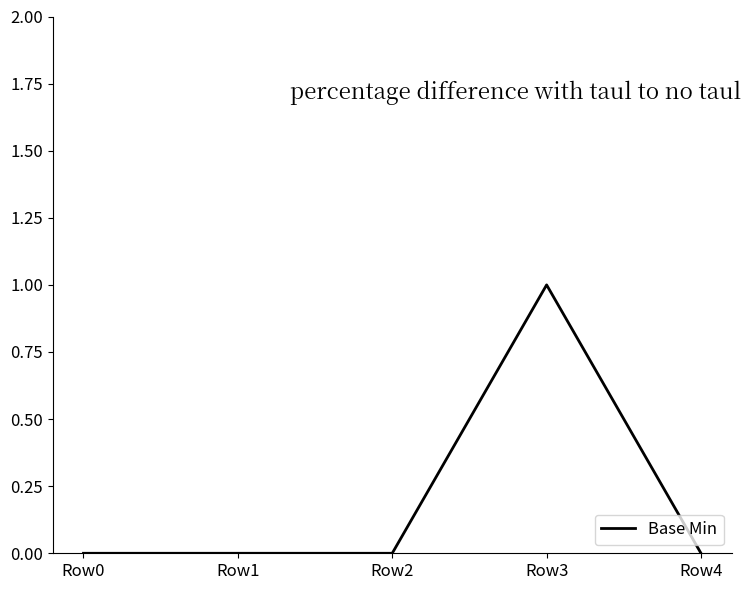

What is the sum of the values at Row0 and Row3?

1